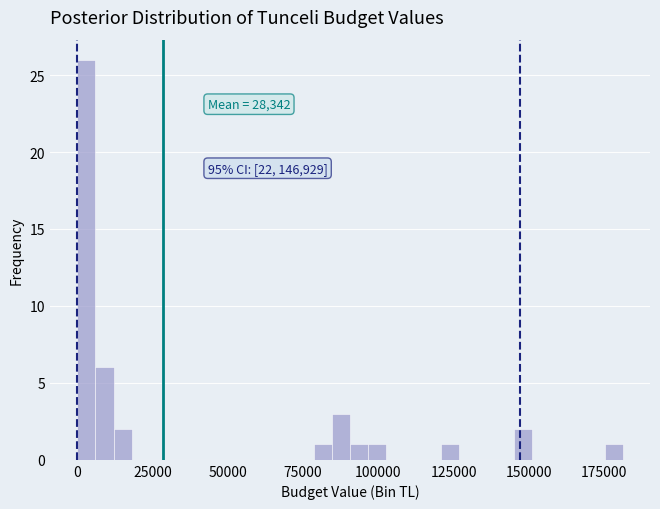

Read against the x-axis, roughly where is the centre of the tallest bar?

5000